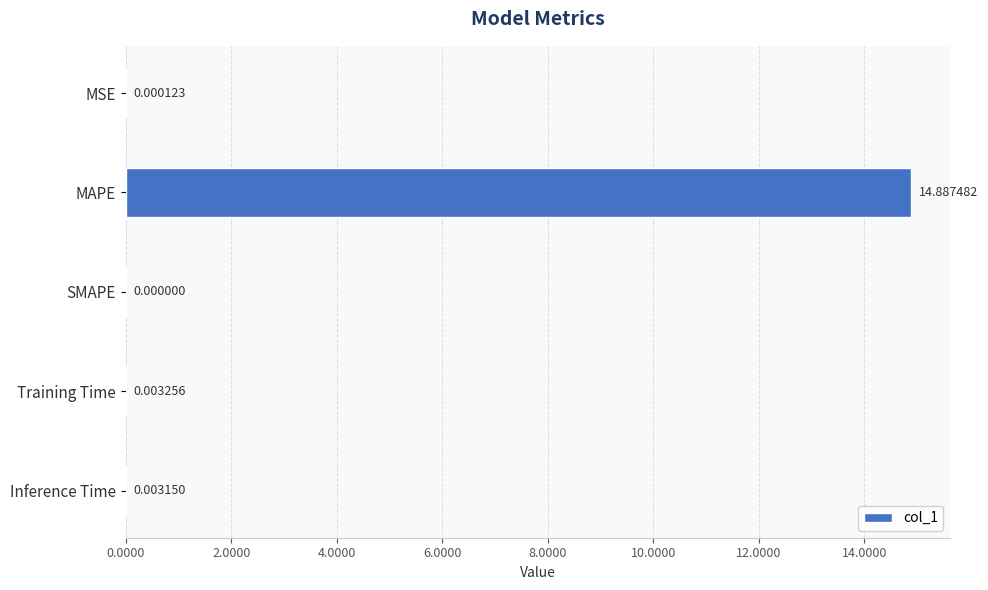

What is the change in value from MSE to MAPE?

+14.9